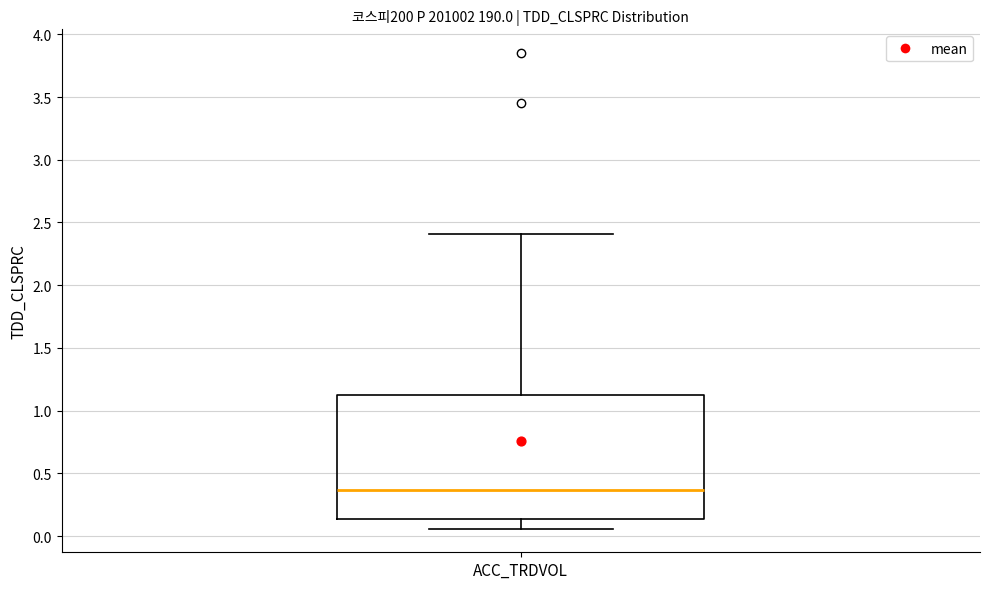

Transcribe this box plot: give where the median line is, the range the box spans, and where the two whiskers end, as read against the y-axis. The values are not printed on the chart, so give them approximately, as read against the axis.

median 0.35, box 0.15 to 1.10, whiskers 0.05 to 2.40